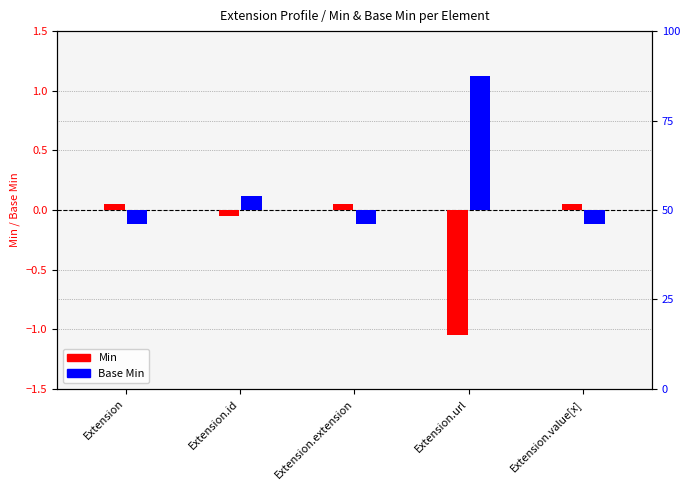

The value of Base Min at Extension is -0.2. True or false?

False